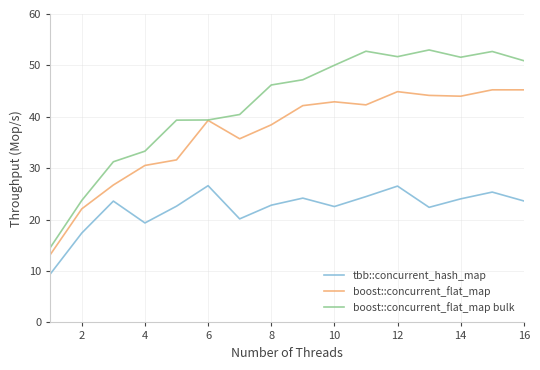

What is the average value of the tbb::concurrent_hash_map series?

22.2